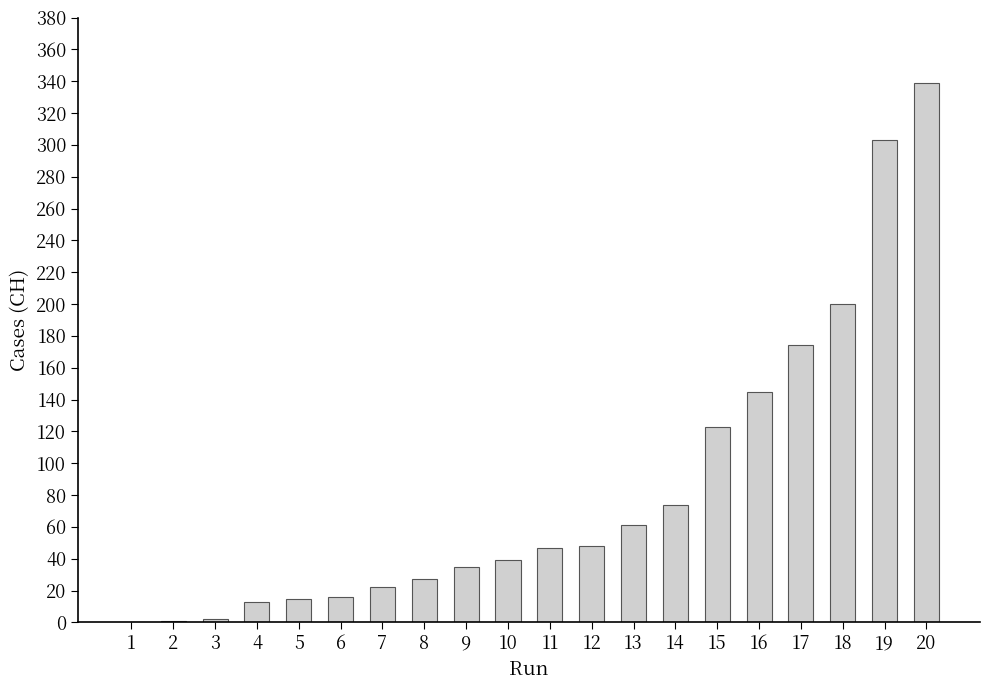

Read the value at 20.

339